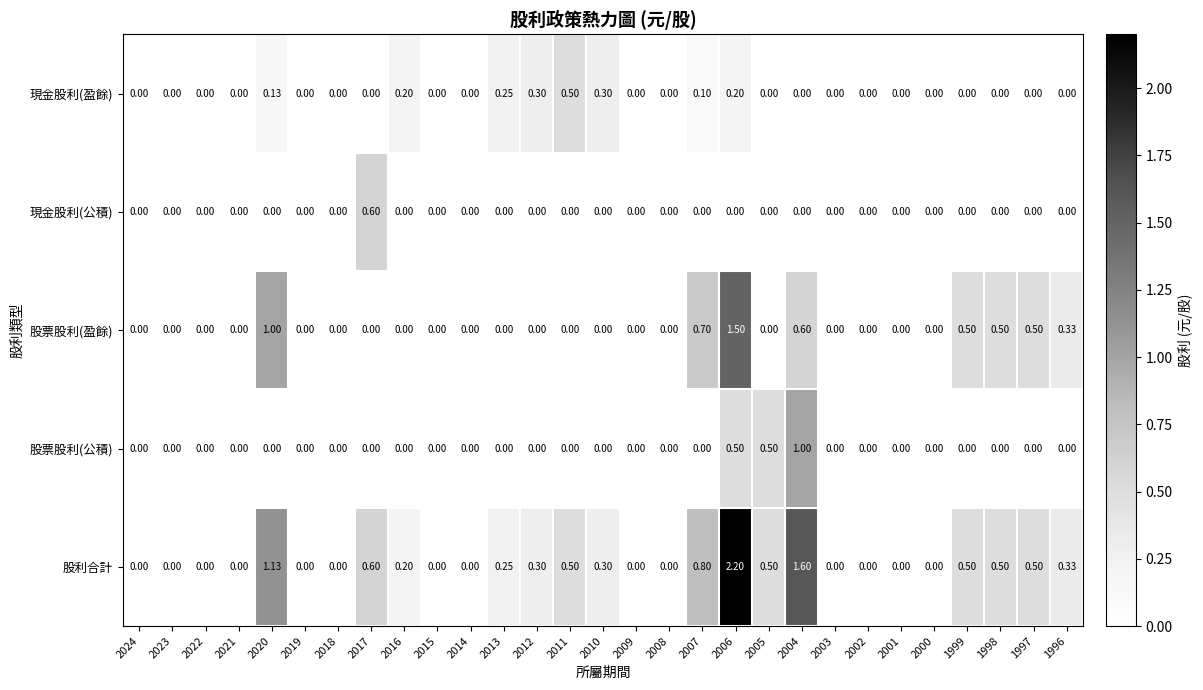

At how many categories does at least one series exceed 1?

3